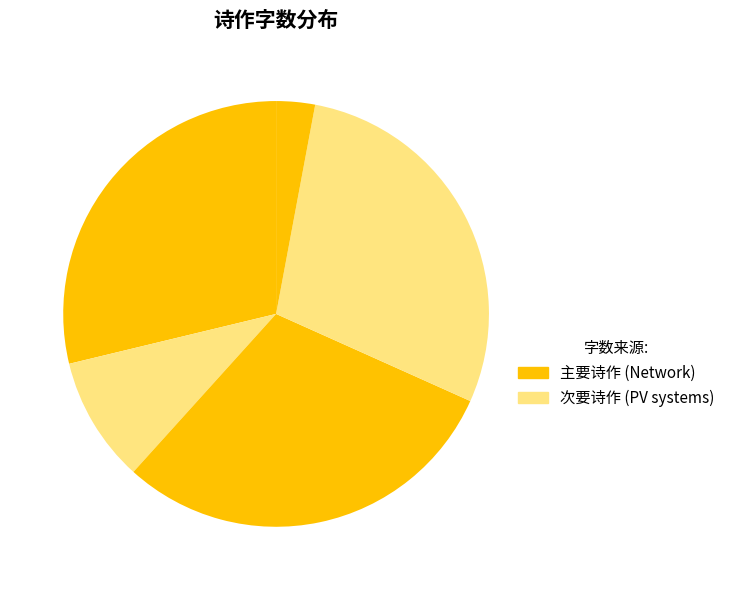

Count the number of slices in the pie.

5